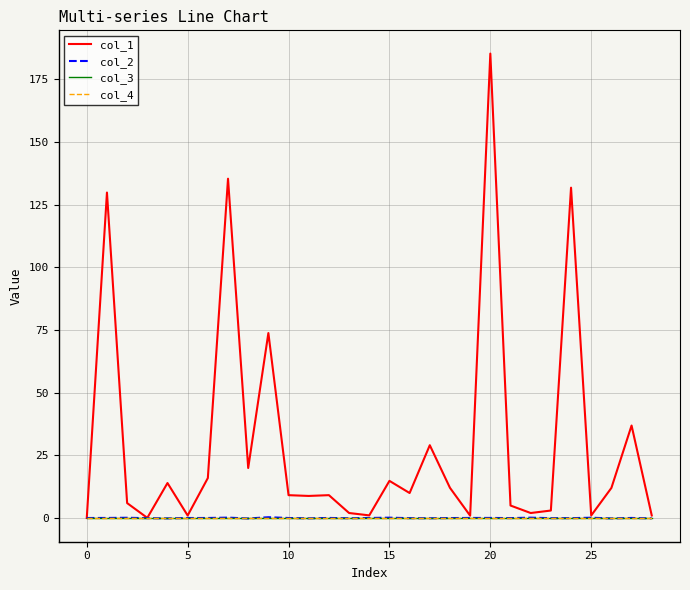

True or false: col_1 has more than 0 interior local peaks.

True